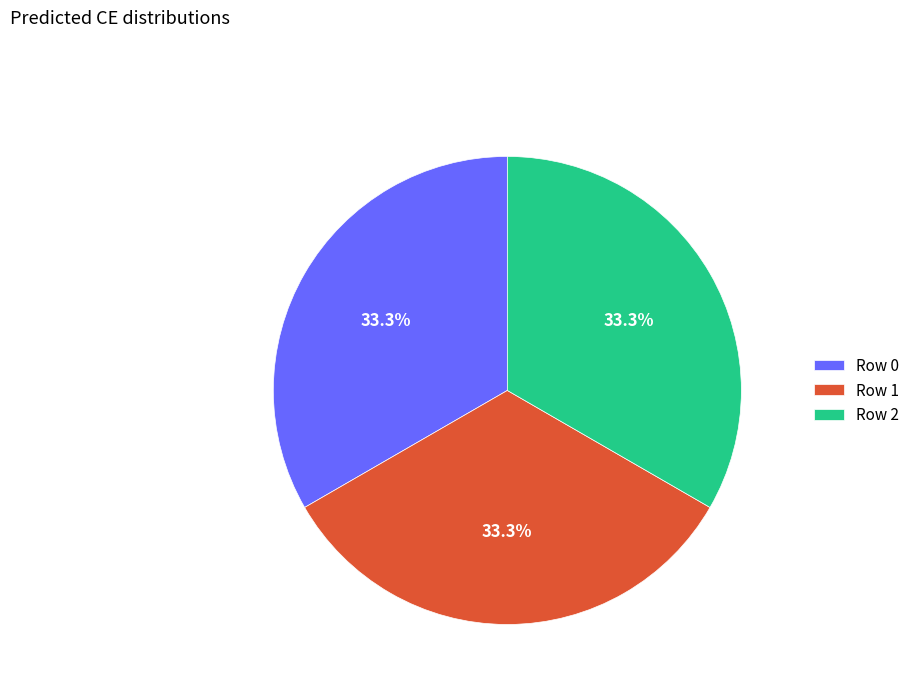

Does Row 2 account for over 50% of the chart?

No